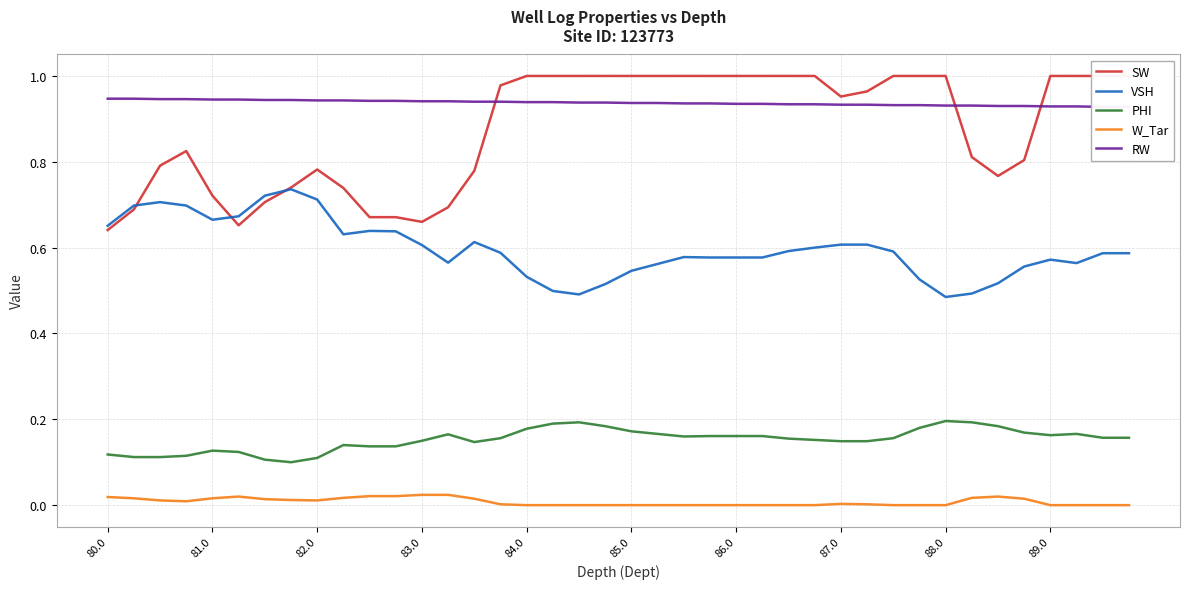

True or false: W_Tar and VSH cross at least once.

False